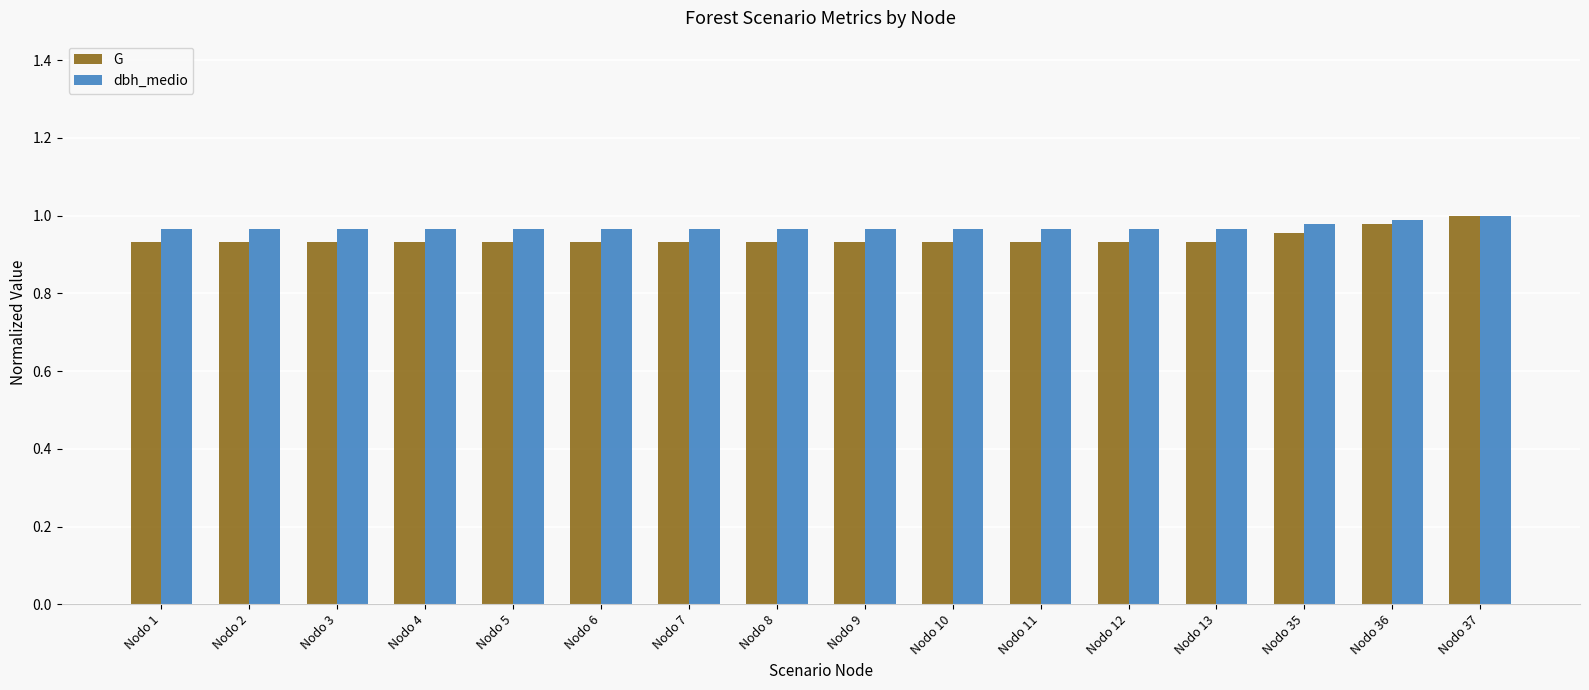

Is the value of dbh_medio at Nodo 11 greater than the value of G at Nodo 7?

Yes